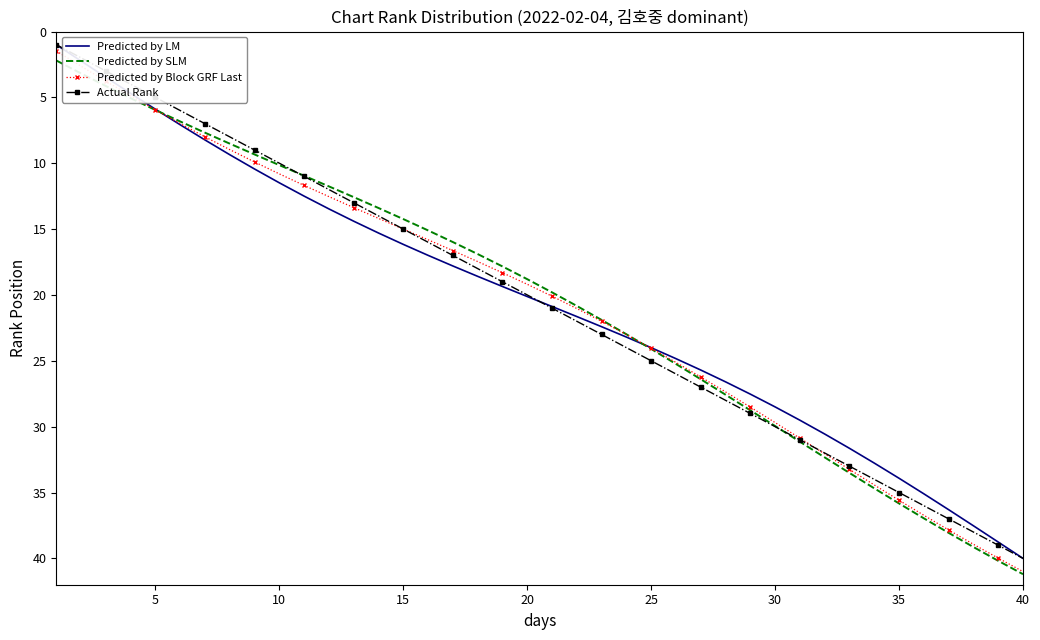

Which series has the largest range (max minus min)?

Predicted by Block GRF Last